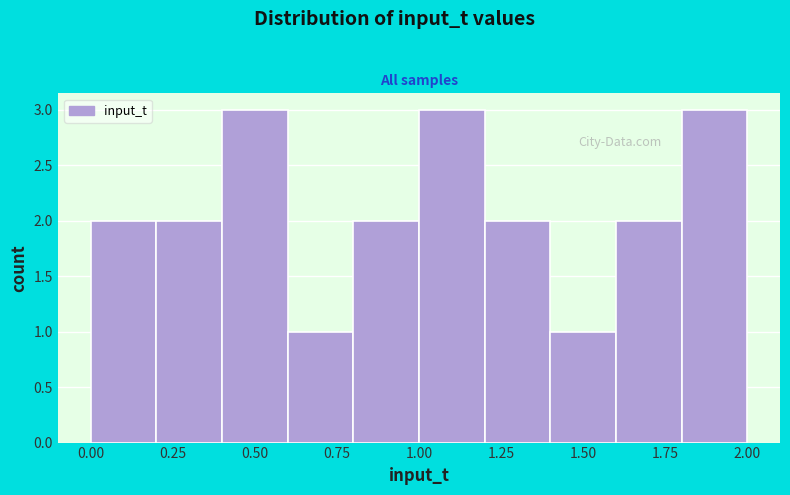

Reading left to right, list every bar in this chart as the range it spans on the x-axis followed by its height. The values are not printed on the chart, so give them approximately, as read against the axis.

0.0 to 0.2: 2
0.2 to 0.4: 2
0.4 to 0.6: 3
0.6 to 0.8: 1
0.8 to 1.0: 2
1.0 to 1.2: 3
1.2 to 1.4: 2
1.4 to 1.6: 1
1.6 to 1.8: 2
1.8 to 2.0: 3